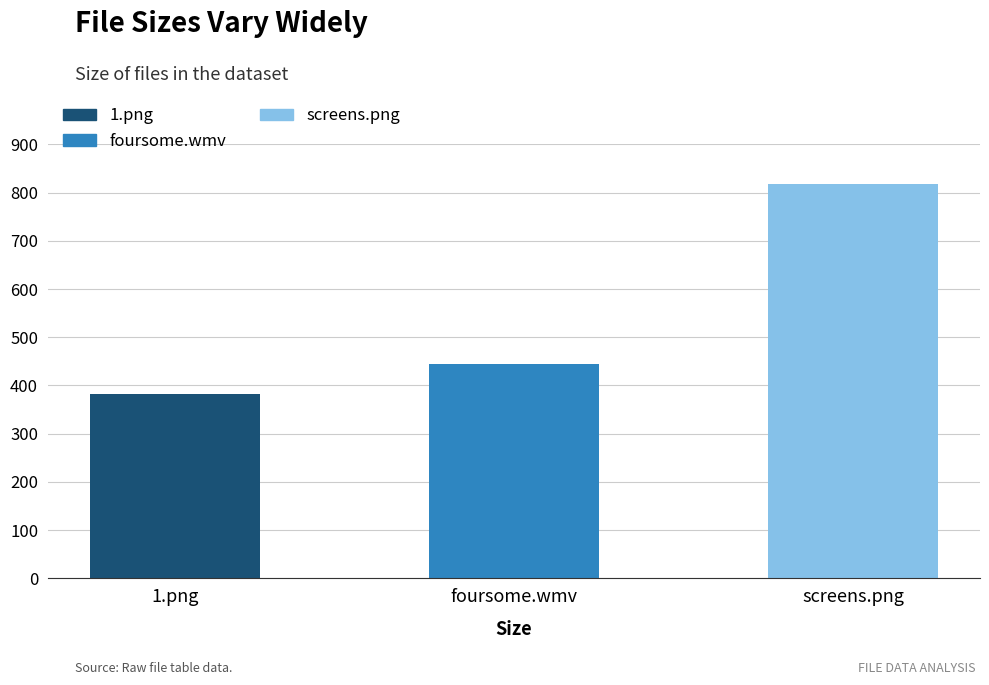

Reading left to right, list all the values displayed in this chart.

383.1	443.9	817.5